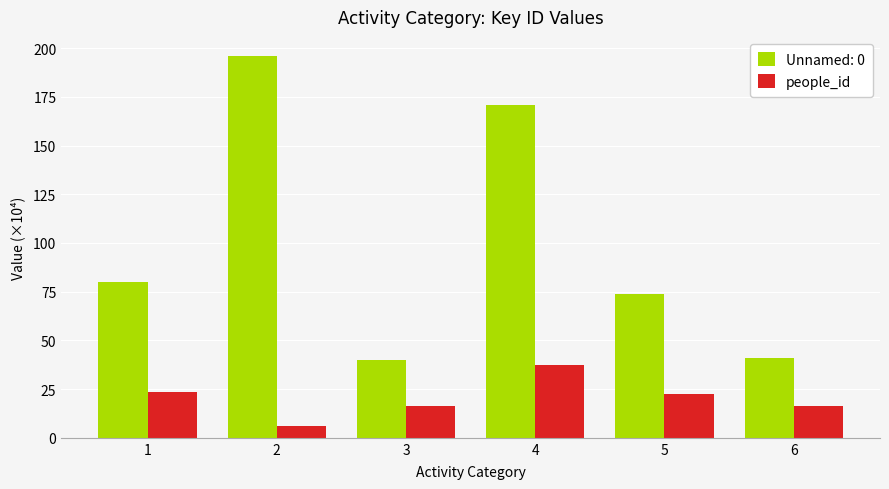

Is it true that Unnamed: 0 equals 40.8 at 6?

True